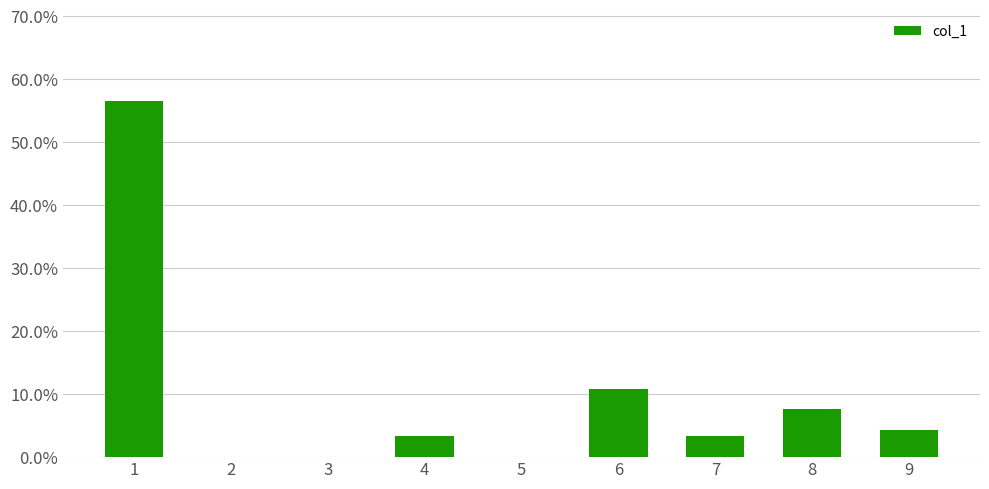

Are the bars horizontal?

No